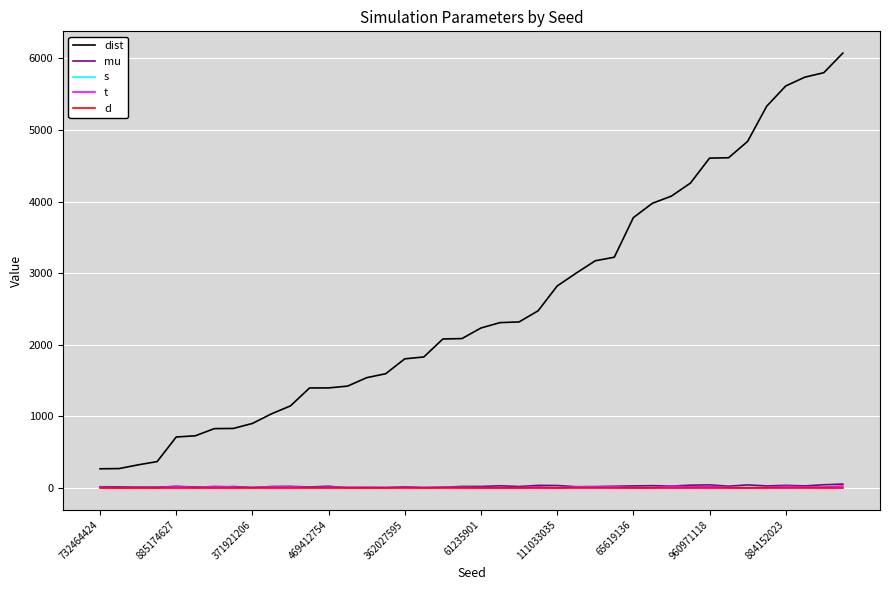

True or false: mu and dist cross at least once.

False